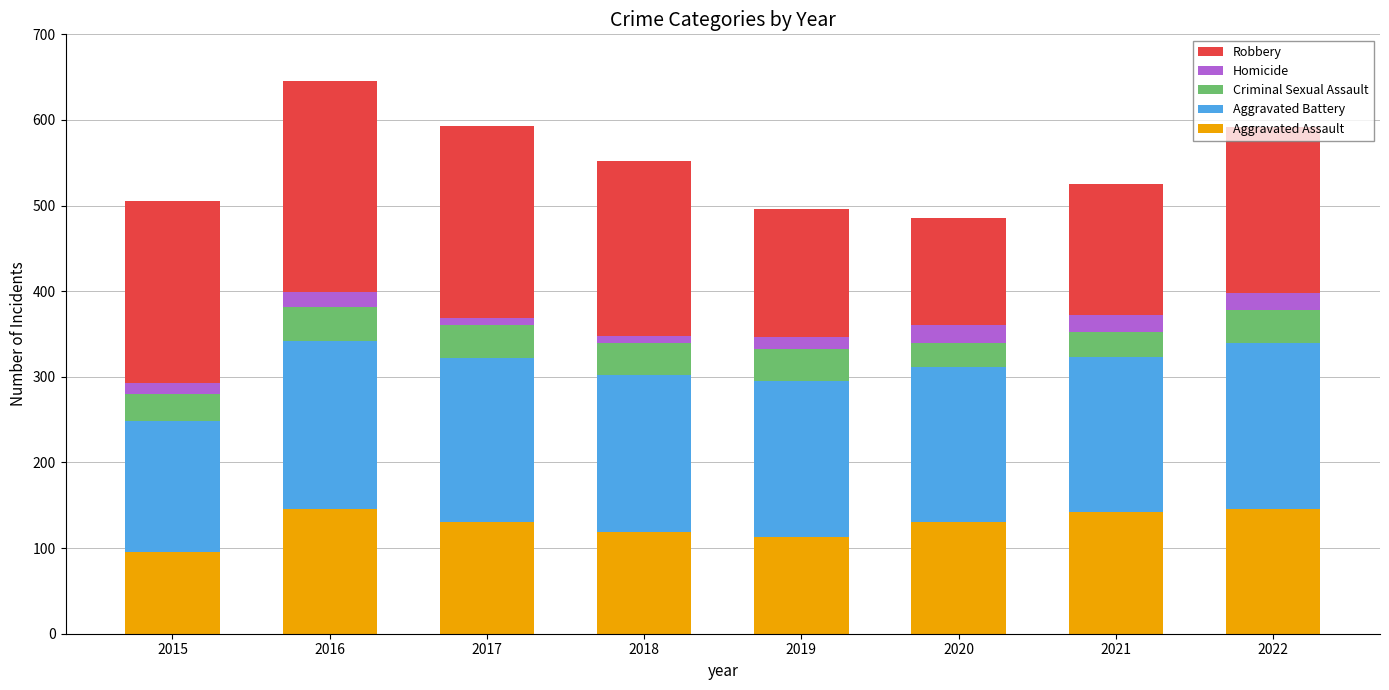

What is the maximum value for Aggravated Assault?

146